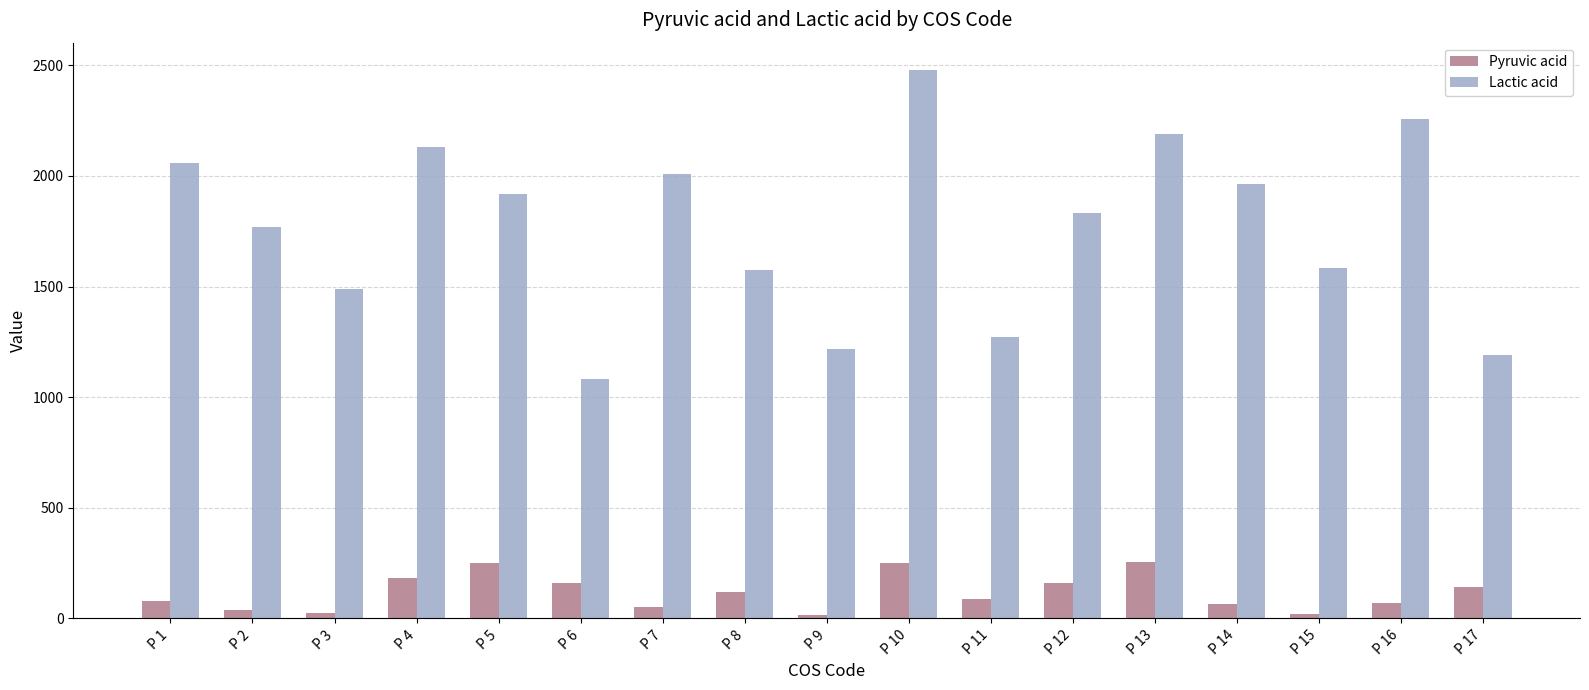

What value does the Pyruvic acid series have at P 6?

158.9